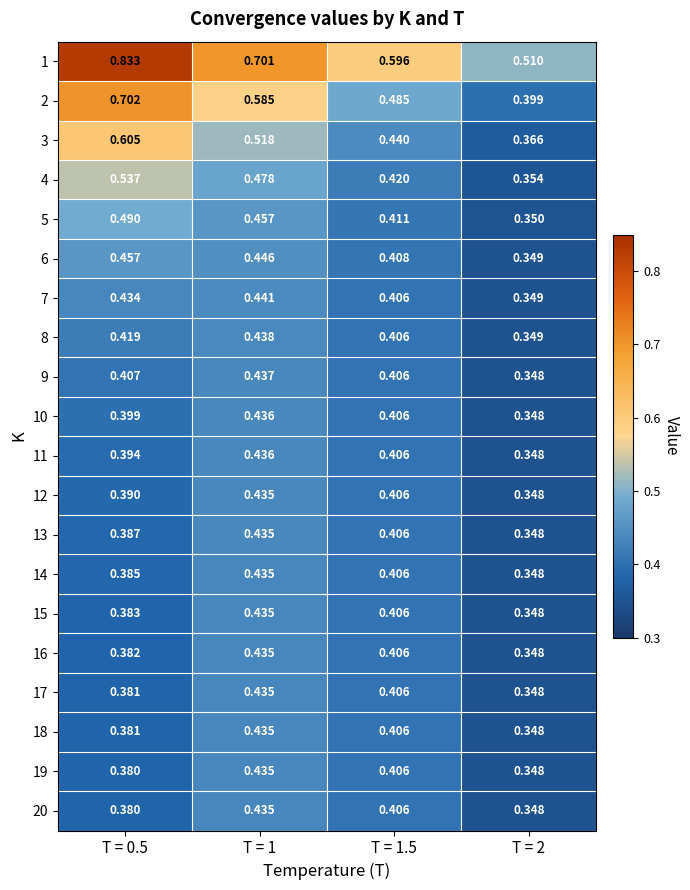

Reading left to right, transcribe all the data shown in this chart.

1: T = 0.5=0.8	T = 1=0.7	T = 1.5=0.6	T = 2=0.5
2: T = 0.5=0.7	T = 1=0.6	T = 1.5=0.5	T = 2=0.4
3: T = 0.5=0.6	T = 1=0.5	T = 1.5=0.4	T = 2=0.4
4: T = 0.5=0.5	T = 1=0.5	T = 1.5=0.4	T = 2=0.4
5: T = 0.5=0.5	T = 1=0.5	T = 1.5=0.4	T = 2=0.3
6: T = 0.5=0.5	T = 1=0.4	T = 1.5=0.4	T = 2=0.3
7: T = 0.5=0.4	T = 1=0.4	T = 1.5=0.4	T = 2=0.3
8: T = 0.5=0.4	T = 1=0.4	T = 1.5=0.4	T = 2=0.3
9: T = 0.5=0.4	T = 1=0.4	T = 1.5=0.4	T = 2=0.3
10: T = 0.5=0.4	T = 1=0.4	T = 1.5=0.4	T = 2=0.3
11: T = 0.5=0.4	T = 1=0.4	T = 1.5=0.4	T = 2=0.3
12: T = 0.5=0.4	T = 1=0.4	T = 1.5=0.4	T = 2=0.3
13: T = 0.5=0.4	T = 1=0.4	T = 1.5=0.4	T = 2=0.3
14: T = 0.5=0.4	T = 1=0.4	T = 1.5=0.4	T = 2=0.3
15: T = 0.5=0.4	T = 1=0.4	T = 1.5=0.4	T = 2=0.3
16: T = 0.5=0.4	T = 1=0.4	T = 1.5=0.4	T = 2=0.3
17: T = 0.5=0.4	T = 1=0.4	T = 1.5=0.4	T = 2=0.3
18: T = 0.5=0.4	T = 1=0.4	T = 1.5=0.4	T = 2=0.3
19: T = 0.5=0.4	T = 1=0.4	T = 1.5=0.4	T = 2=0.3
20: T = 0.5=0.4	T = 1=0.4	T = 1.5=0.4	T = 2=0.3